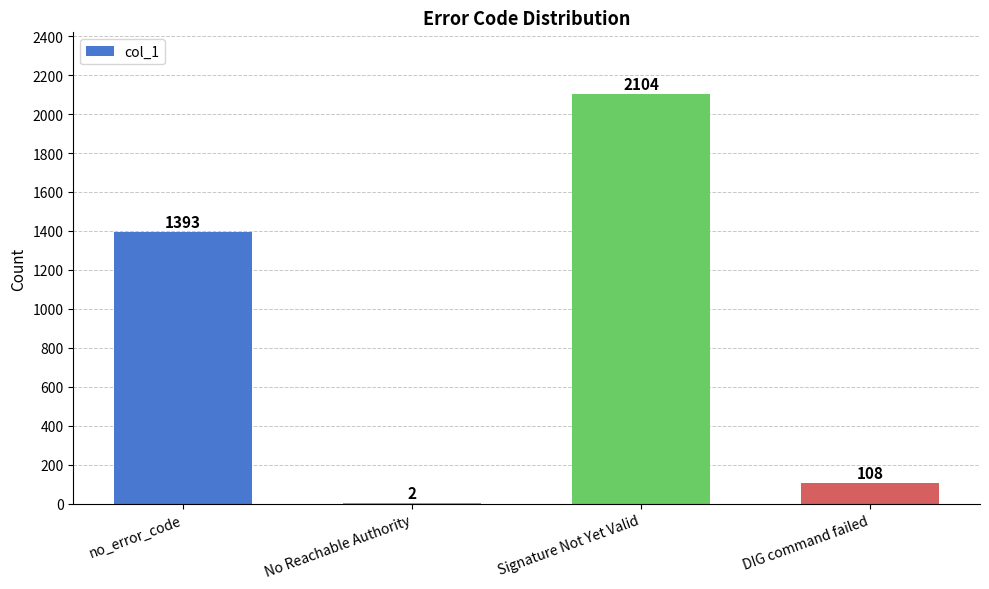

What is the sum of all values?

3607